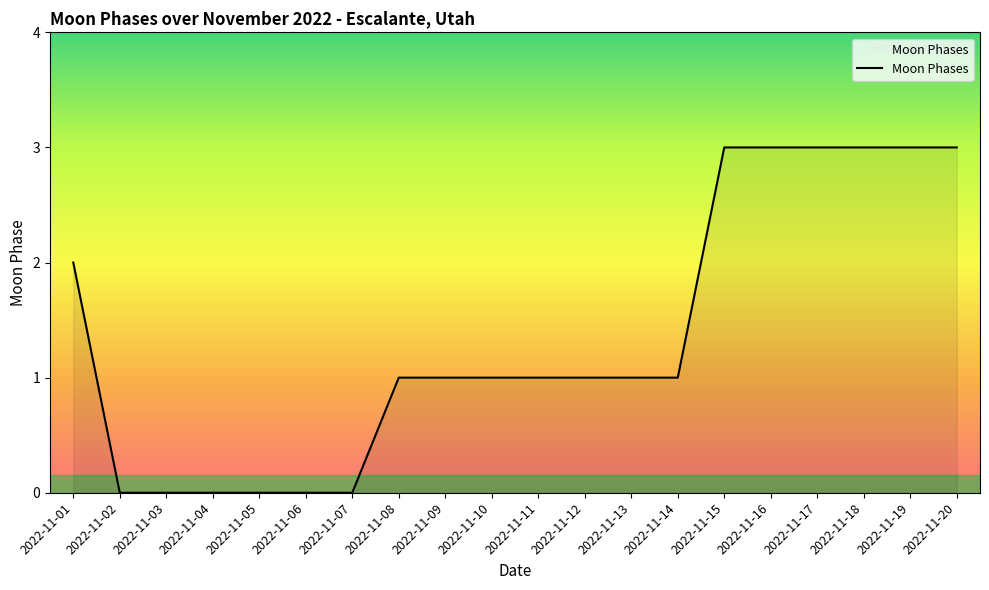

What is the change in value from 2022-11-02 to 2022-11-11?

+1